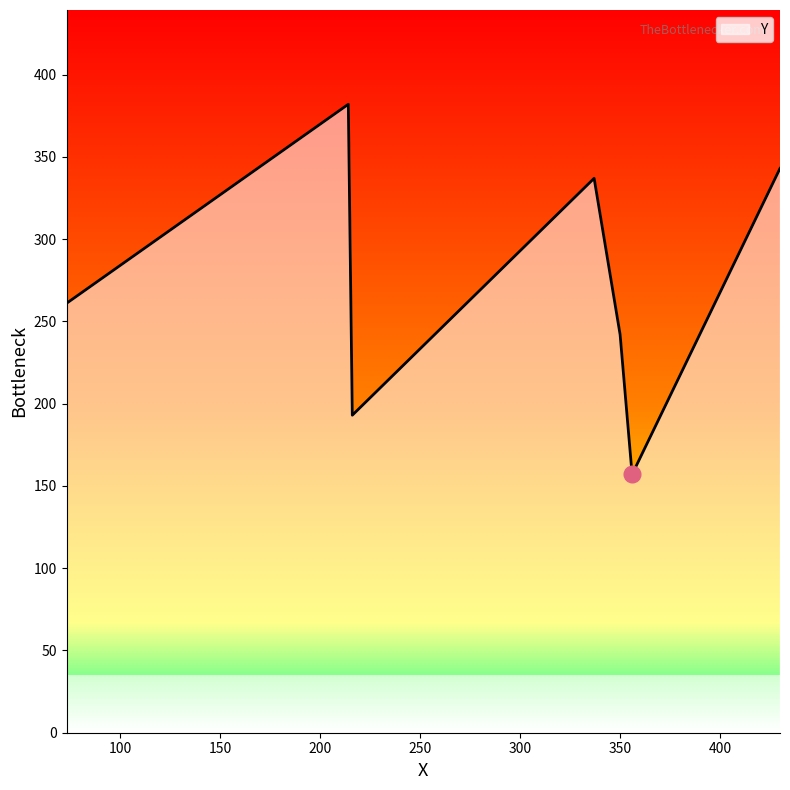

How many series are shown in this chart?

1